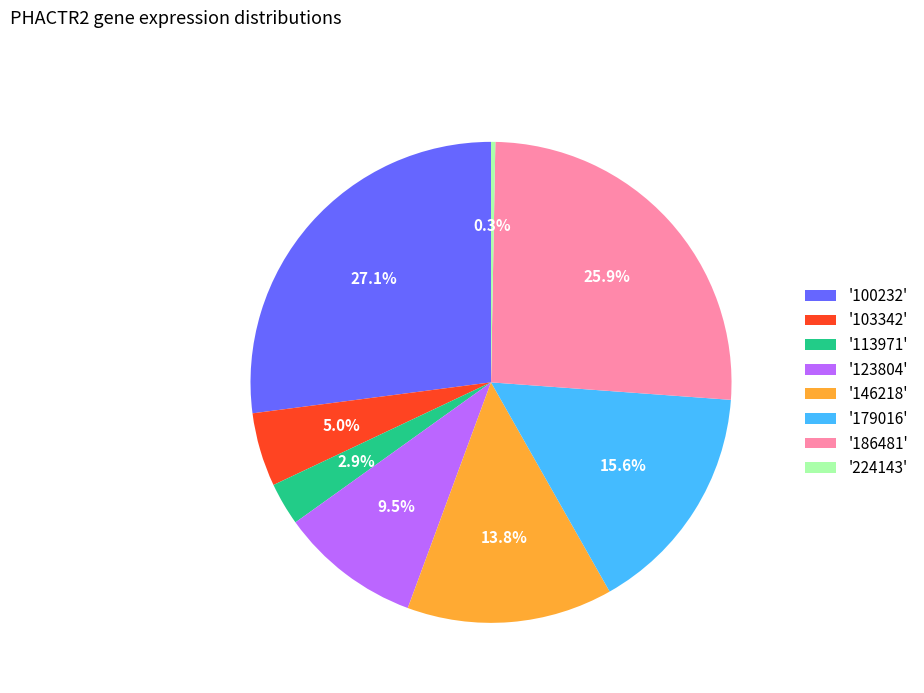

What is the total percentage of '224143' and '123804'?

9.8%